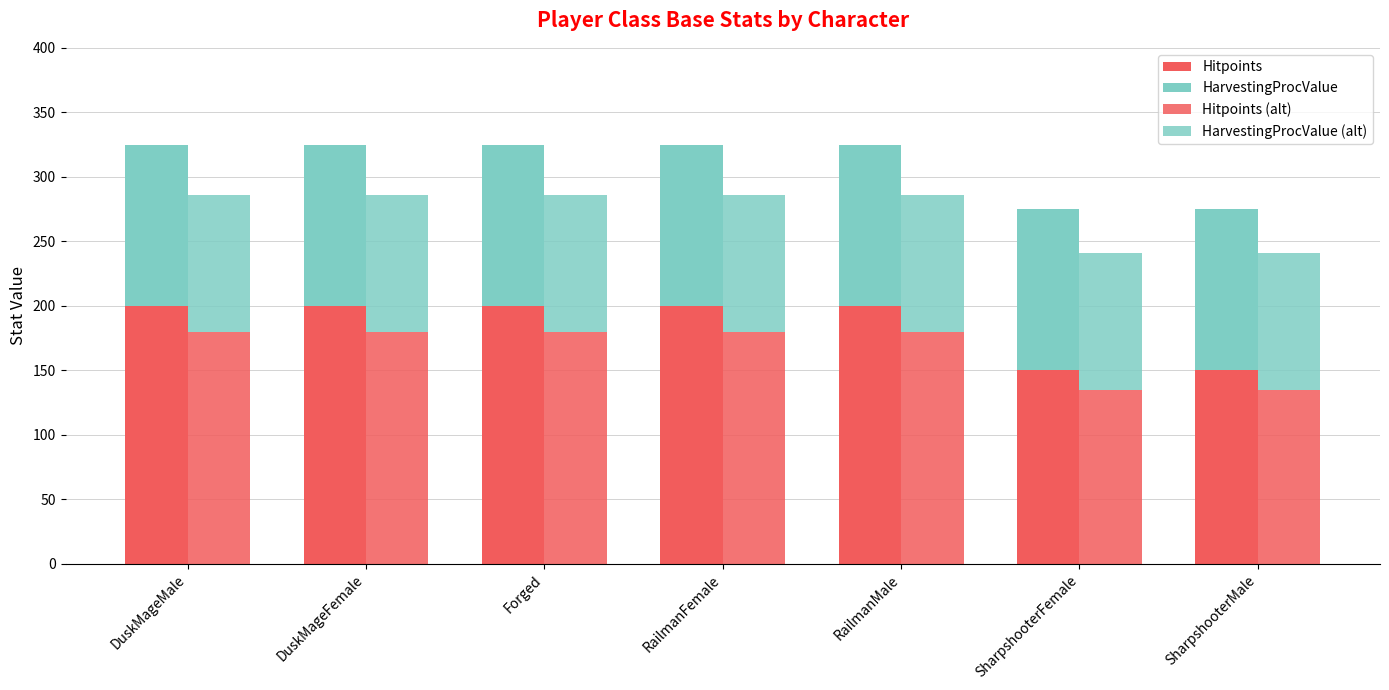

What is the label of the 6th bar from the right?

DuskMageFemale